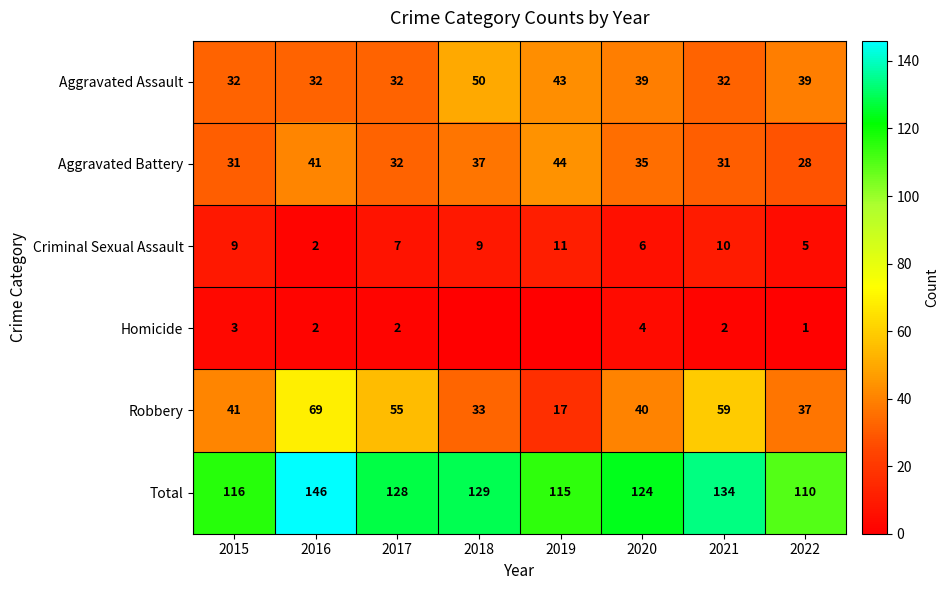

Which category has the lowest value in the Aggravated Battery series?

2022